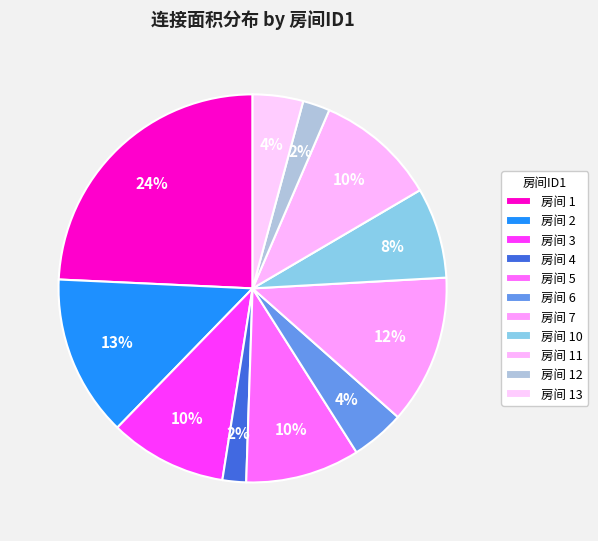

Is there any slice that represents more than half of the pie?

No